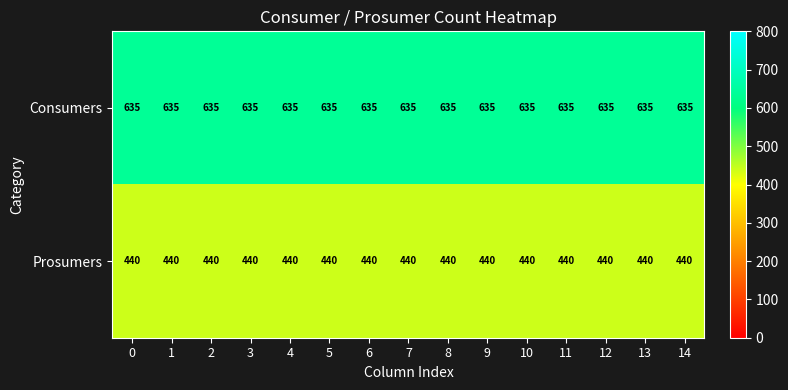

At 3, list the series in order from largest to smallest.

Consumers, Prosumers